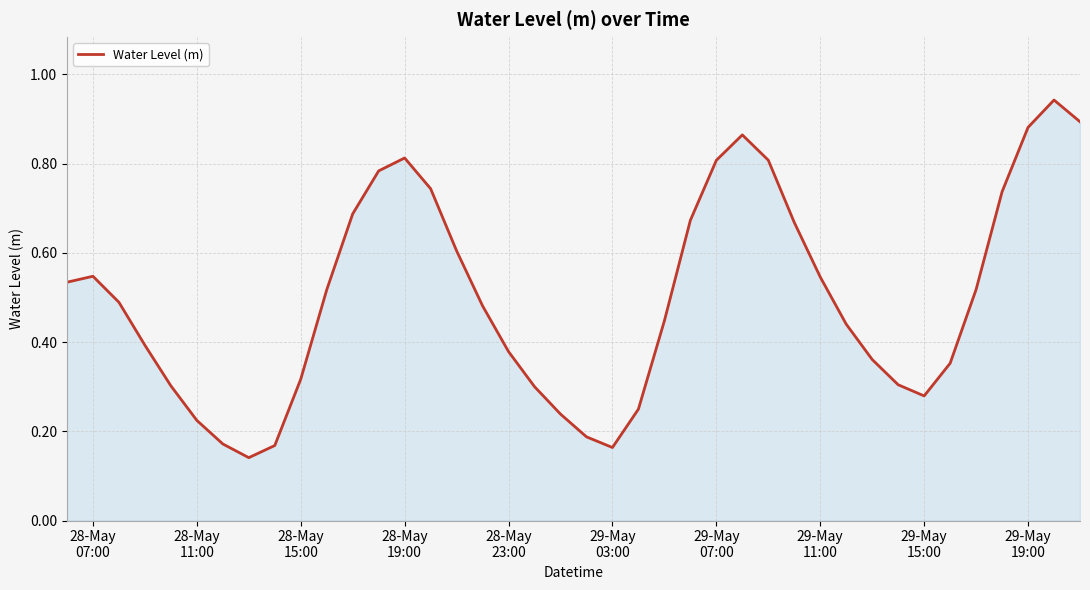

How many lines are shown in the chart?

1